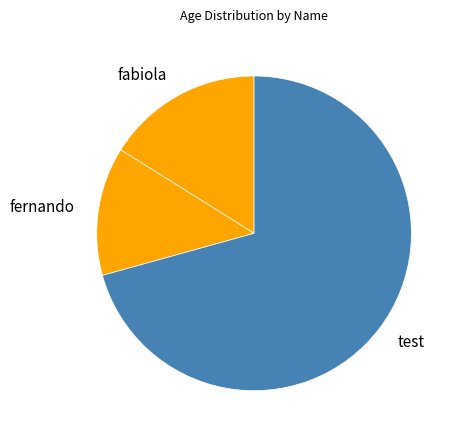

Approximately how many times larger is the value at test compared to fernando?

5.3